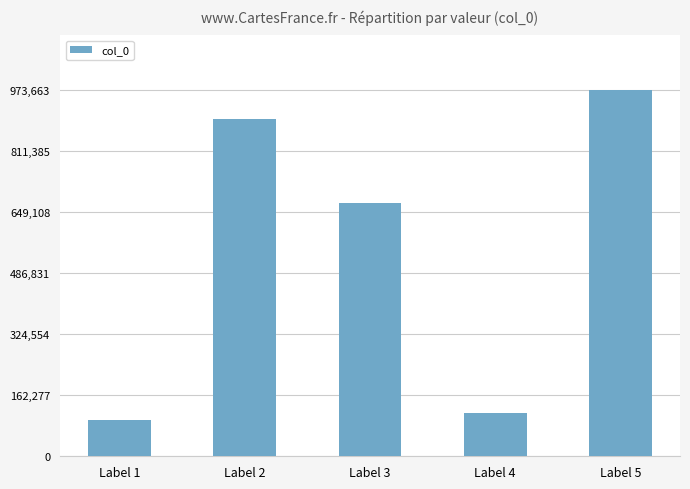

The value at Label 5 is 681113. True or false?

False